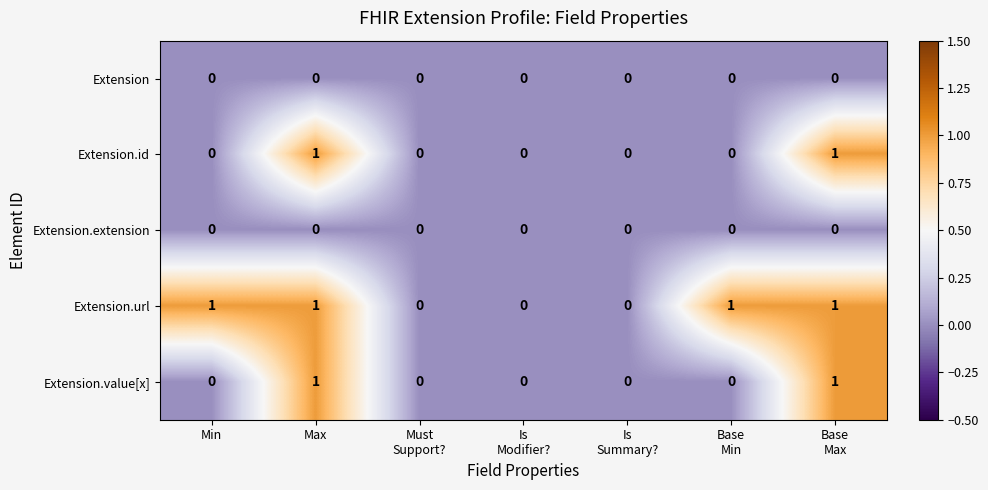

Which series has the largest total across all categories?

Extension.url